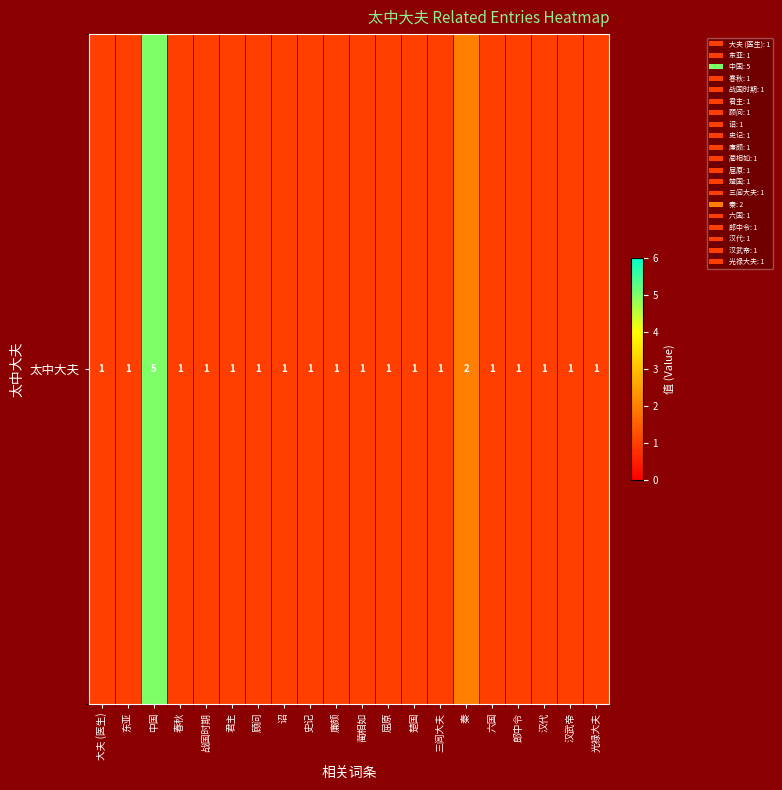

True or false: the data shows 1 at 六国.

True